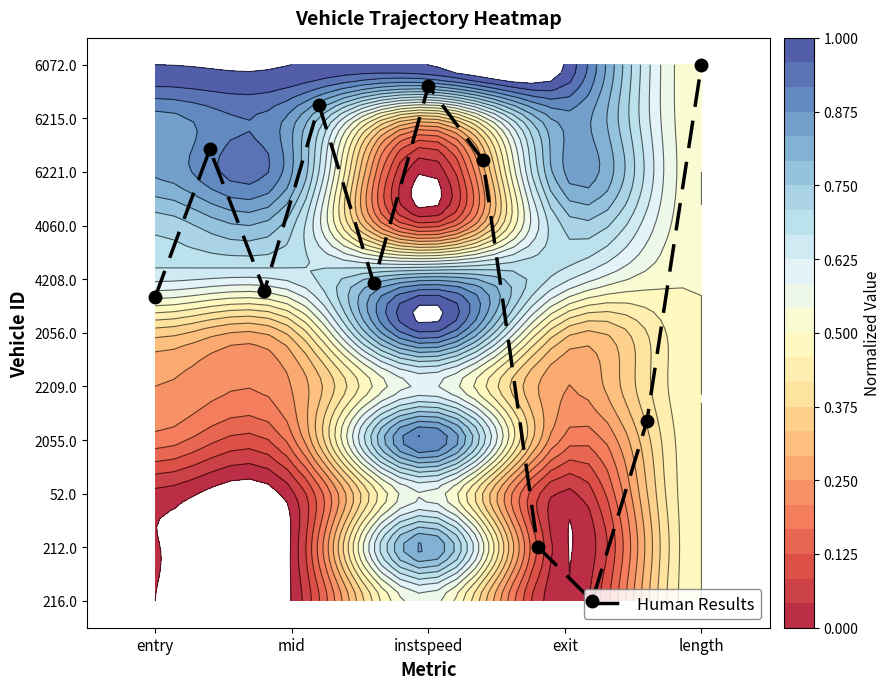

How many data points are less than 5?

3